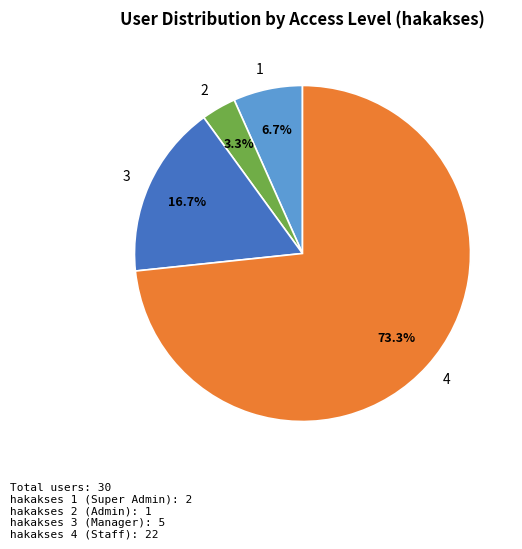

Count the number of slices in the pie.

4